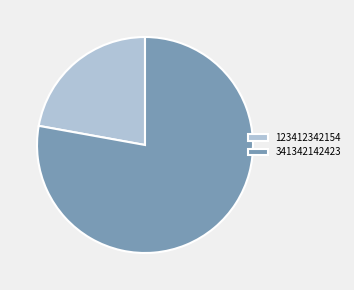

How many segments does this pie chart have?

2